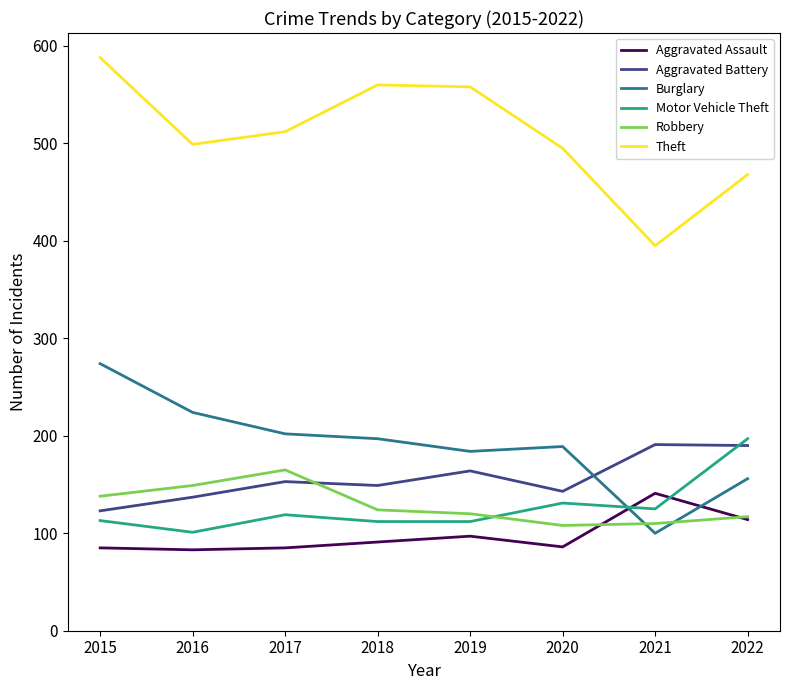

Where is Robbery nearest to the value 136?

2015